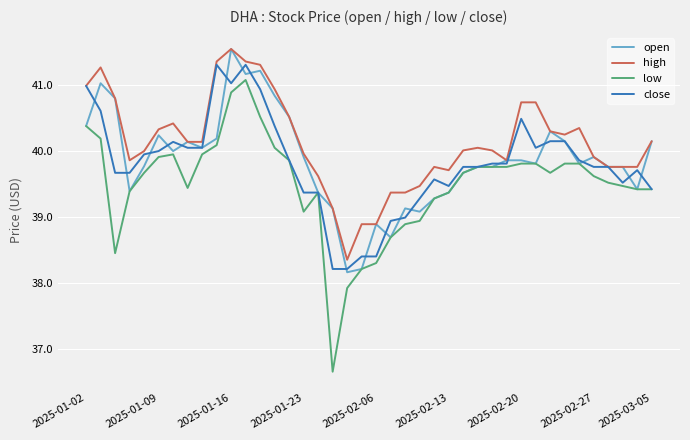

Which series has the widest spread of values?

low